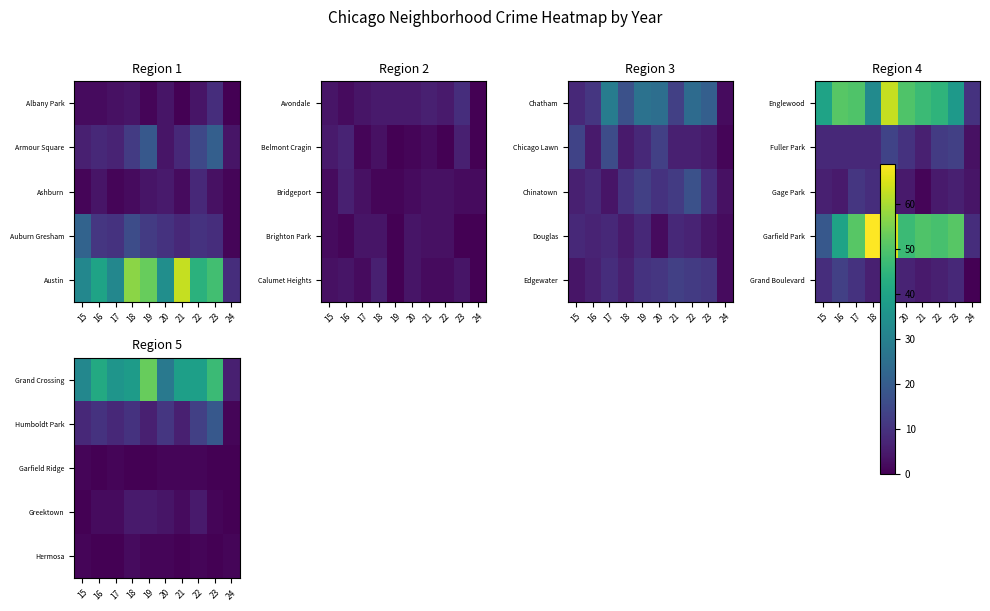

At how many categories does at least one series exceed 40?

3